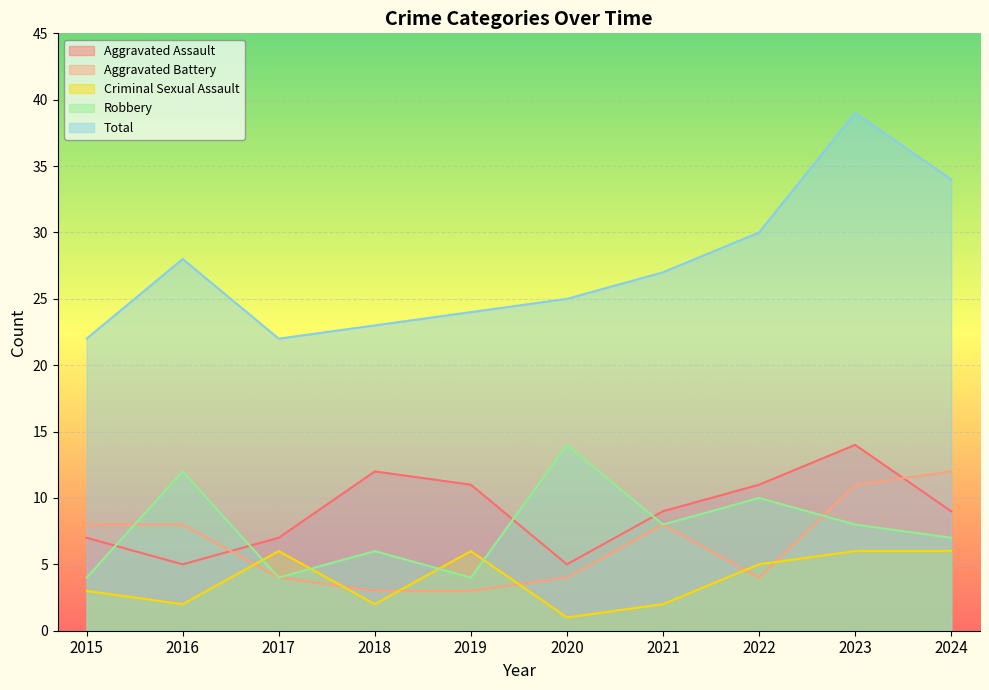

What is the difference between the maximum and minimum values in the Aggravated Battery series?

9